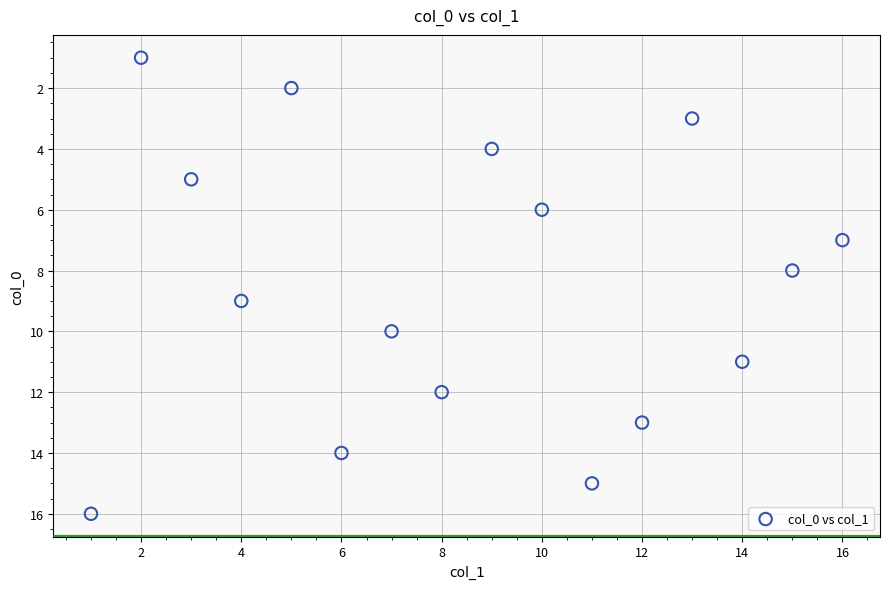

What is the range of Y values (max minus min)?

15